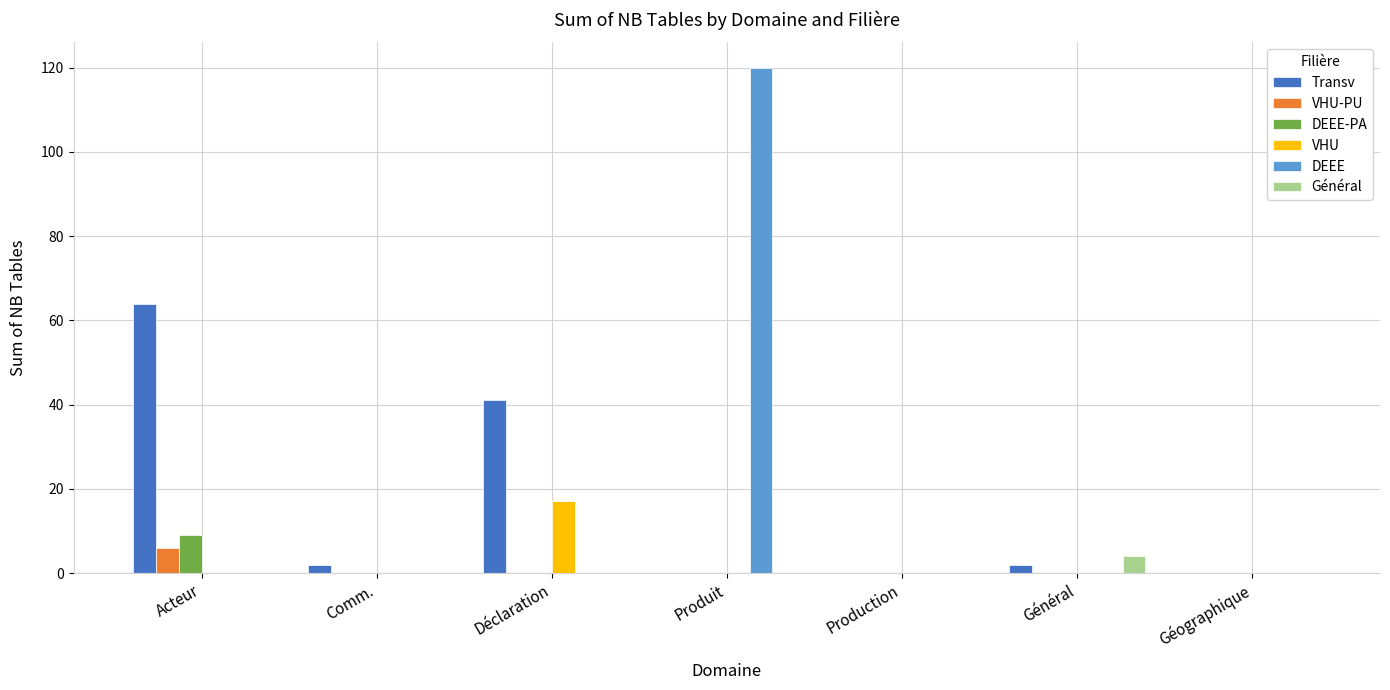

What is the average value of the VHU-PU series?

1